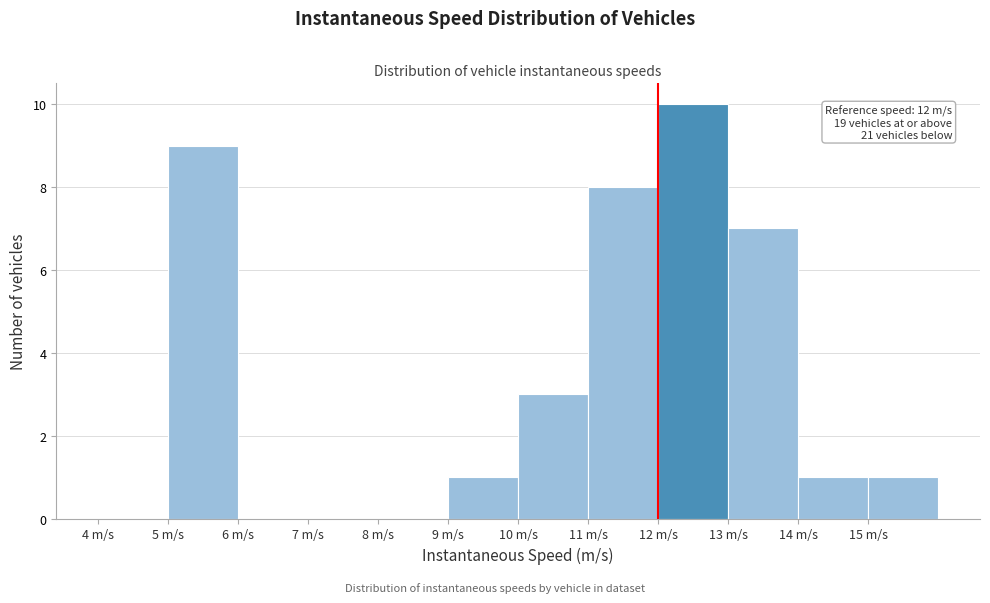

Which range on the x-axis has the tallest bar?

12 to 13